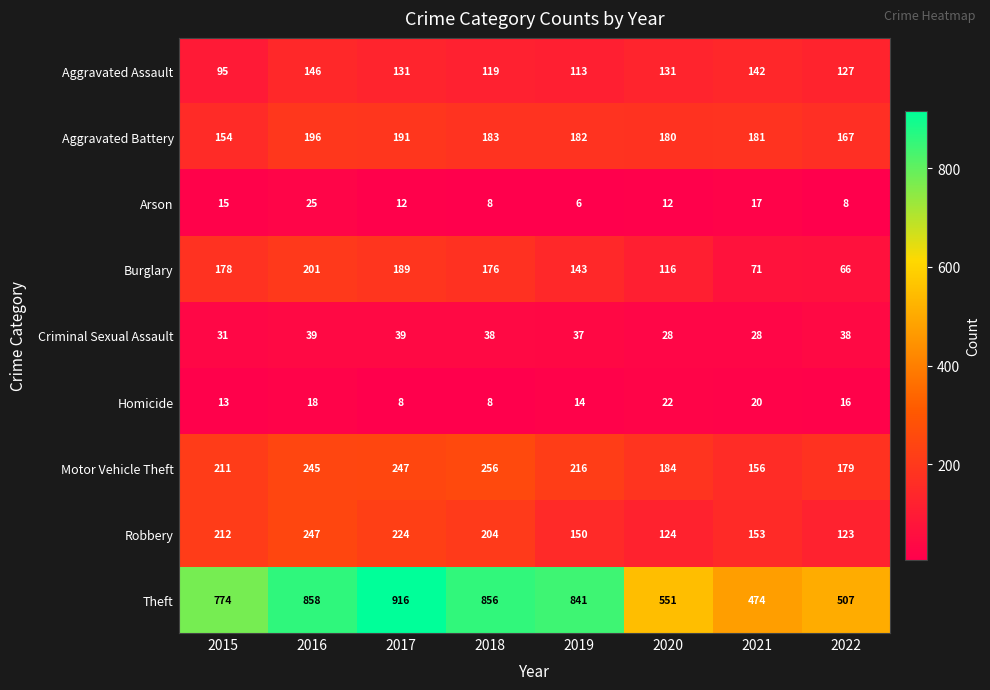

What is the difference between the Aggravated Assault values at 2015 and 2020?

36